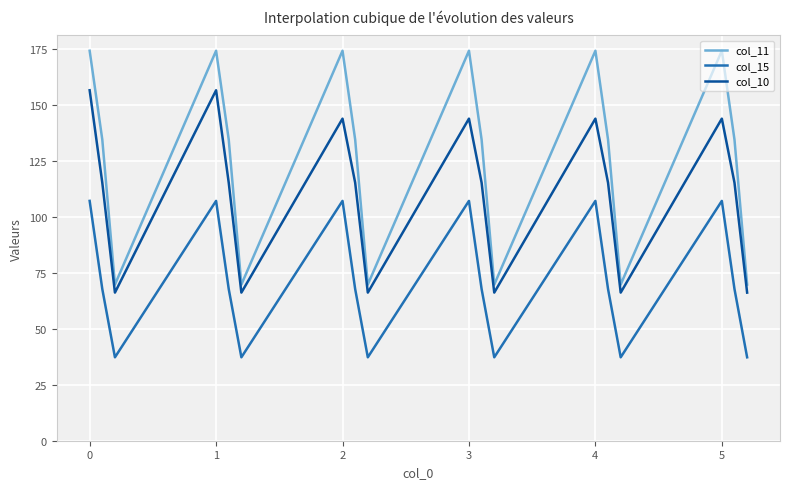

How many values in the col_15 series exceed 67?

12